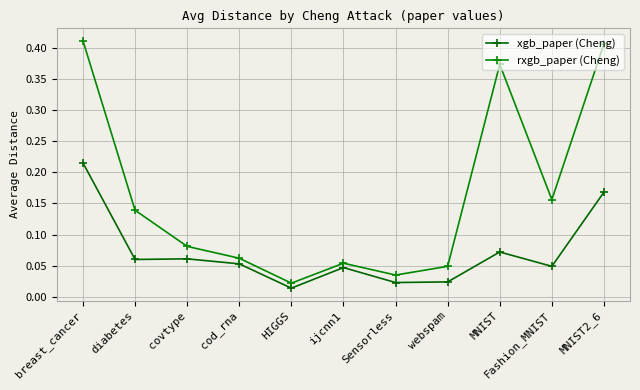

Is it true that rxgb_paper (Cheng) equals 0.4 at MNIST2_6?

True